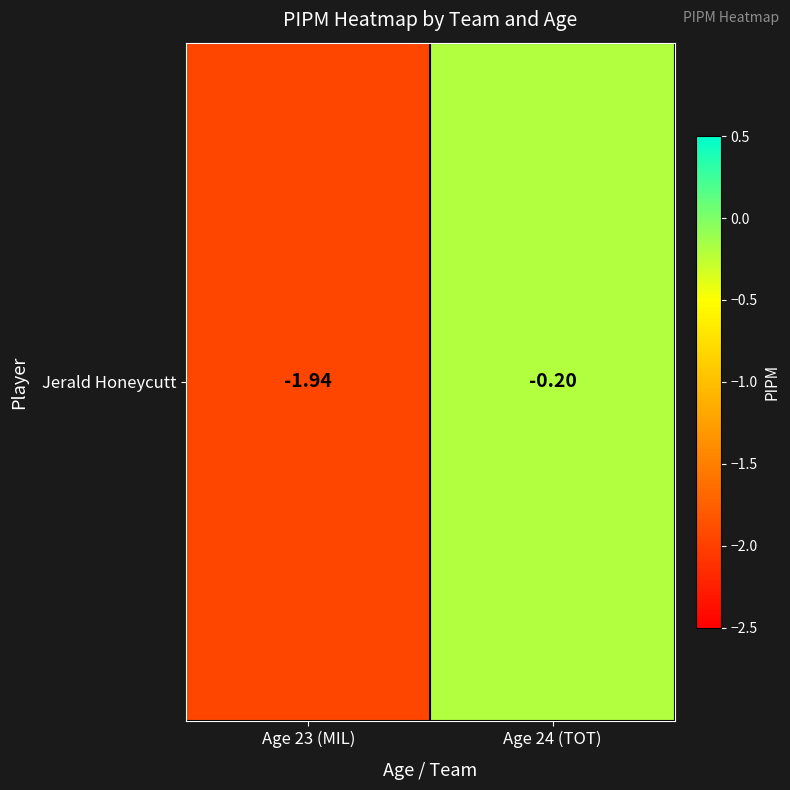

What is the sum of all values?

-2.1